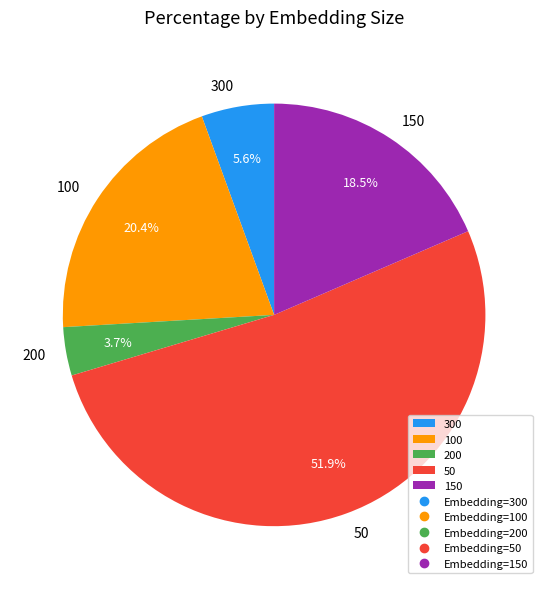

To the nearest percent, what is the average slice percentage?

20%